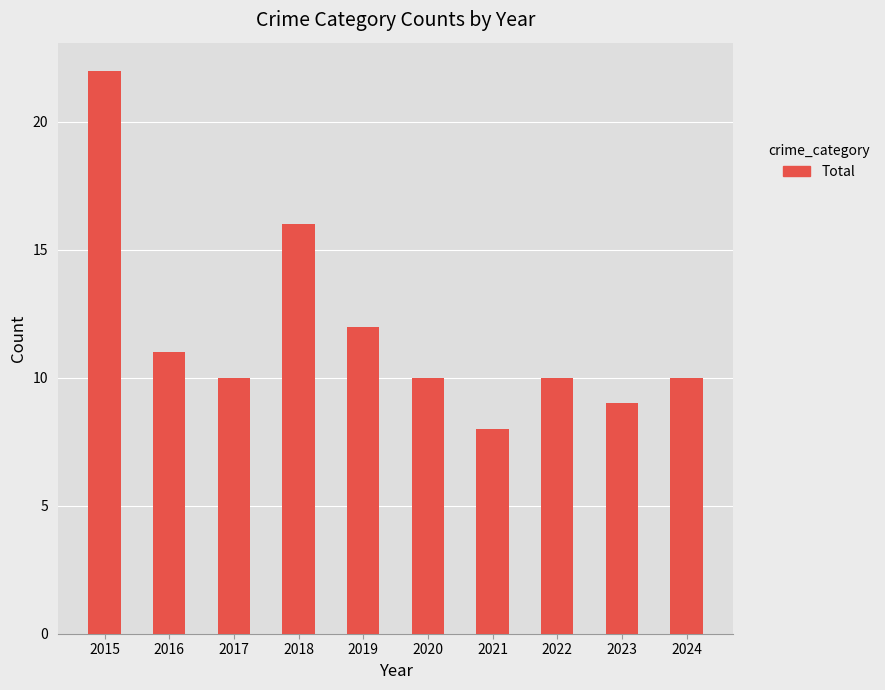

What is the difference between the maximum and minimum values?

14